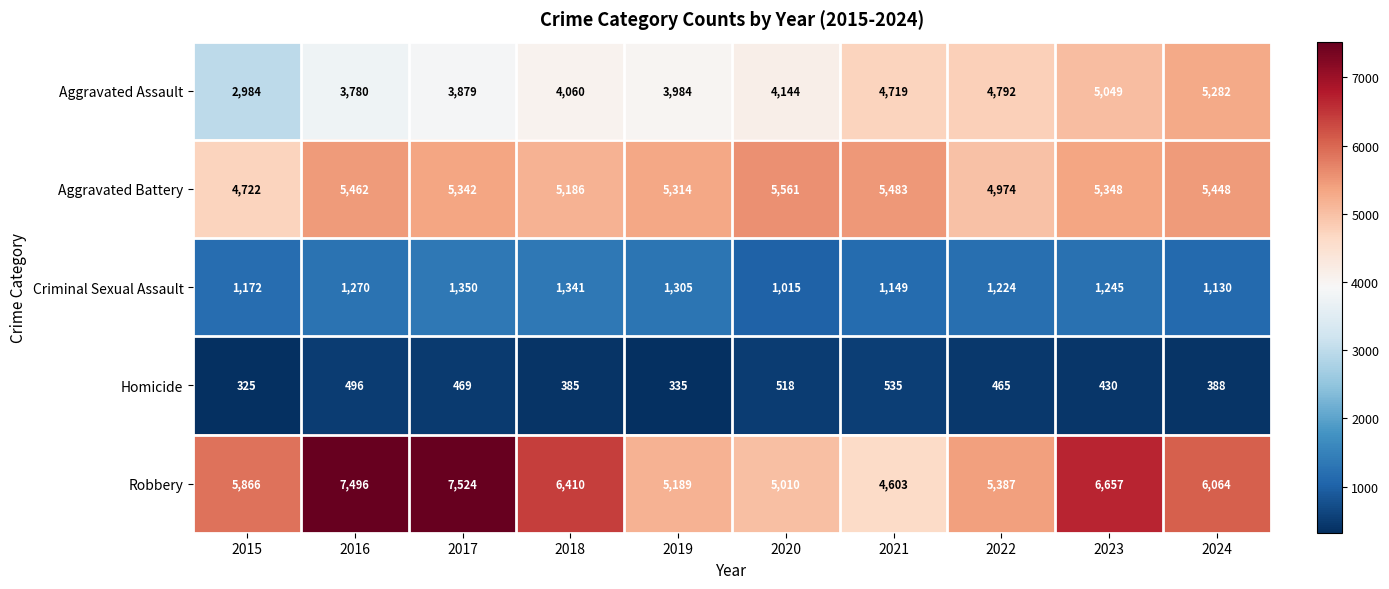

The value of Robbery at 2015 is 5866. True or false?

True